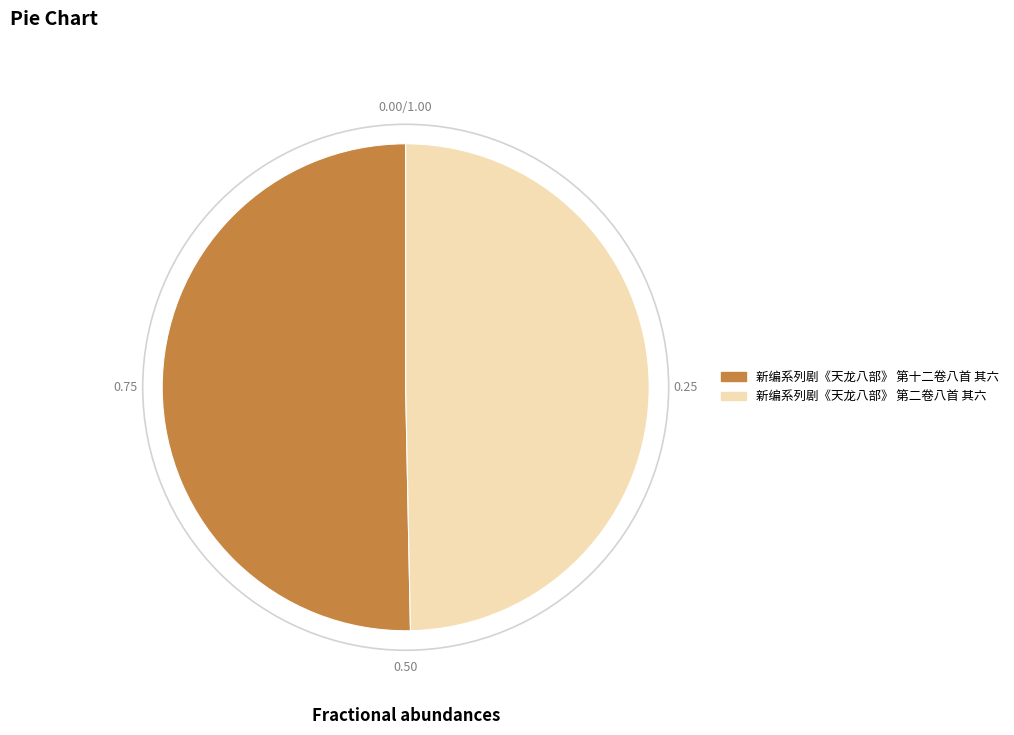

Does any single category account for the majority?

Yes